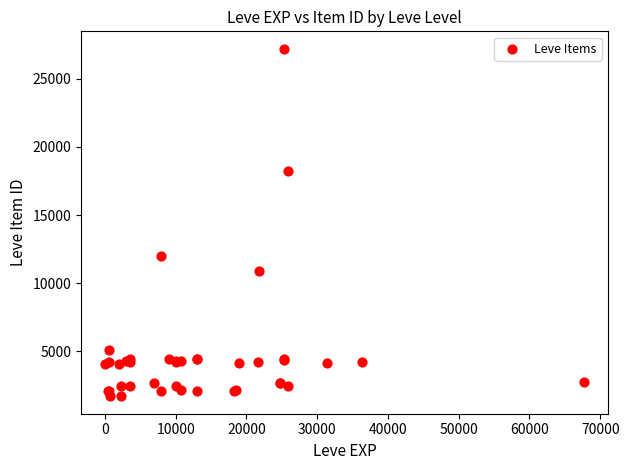

What Y value in the scatter plot is closest to 14448?

12018